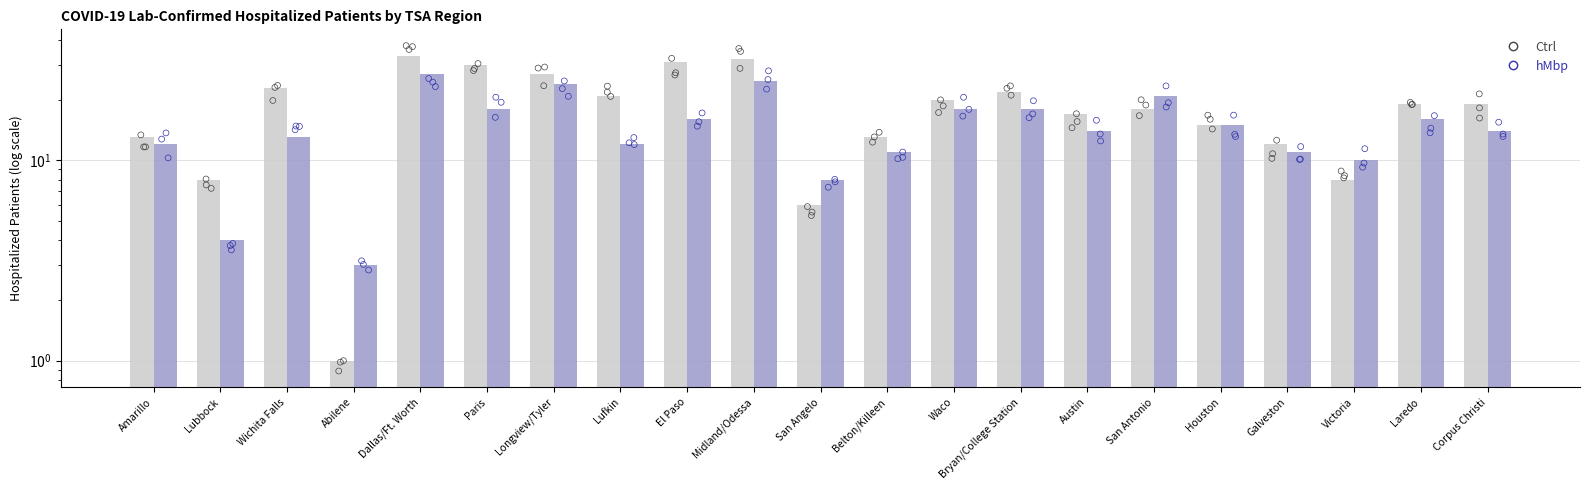

Which series has the largest total across all categories?

Ctrl